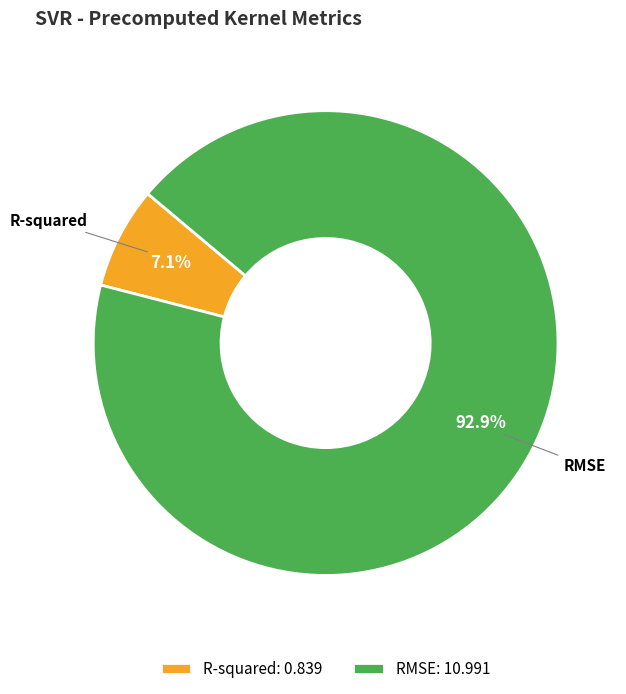

Between RMSE and R-squared, which is larger?

RMSE